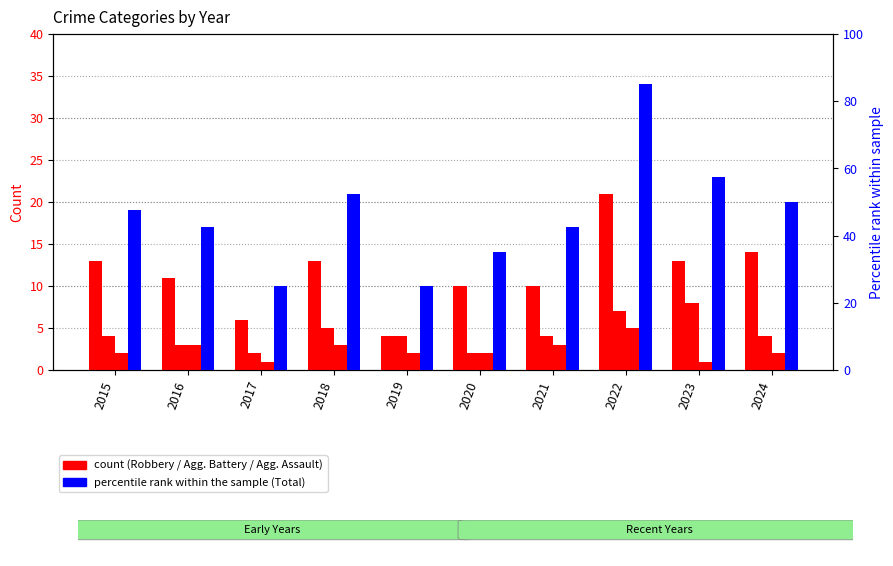

At which category is the sum across all series the highest?

2022